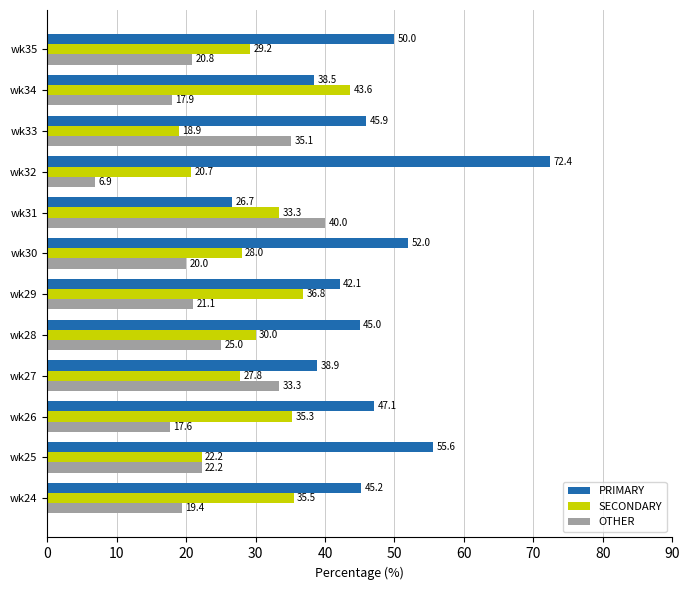

What is the minimum value for OTHER?

6.9